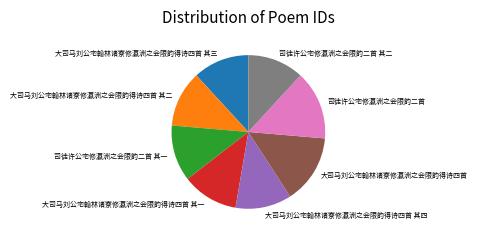

What is the ratio of the value at 司徒许公宅修瀛洲之会限韵二首 其一 to the value at 大司马刘公宅翰林诸寮修瀛洲之会限韵得诗四首 其二?

1.0